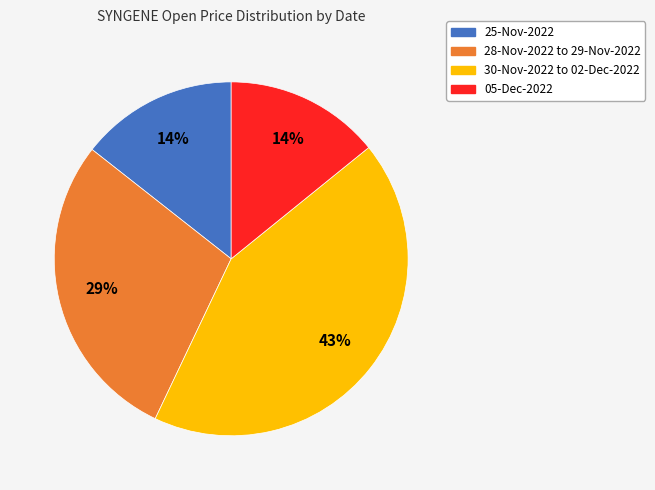

Does any single category account for the majority?

No